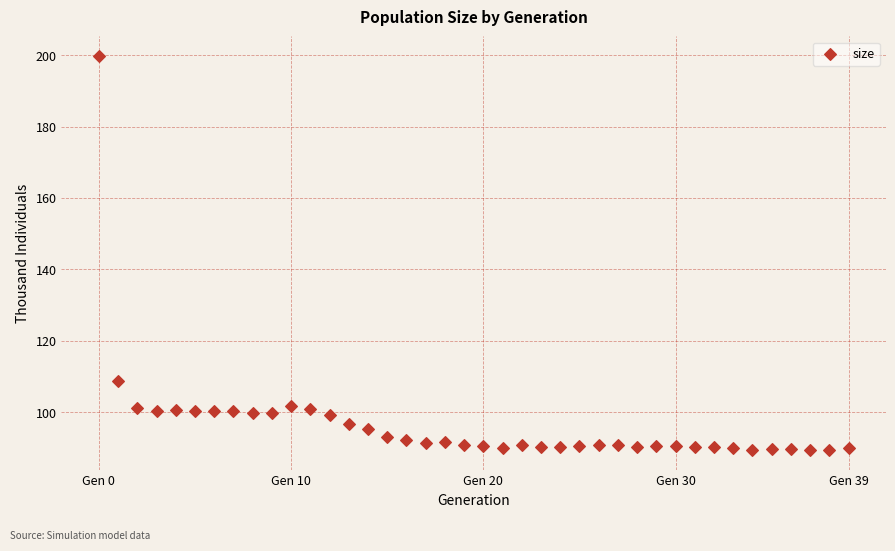

What Y value in the scatter plot is closest to 144?

108.7